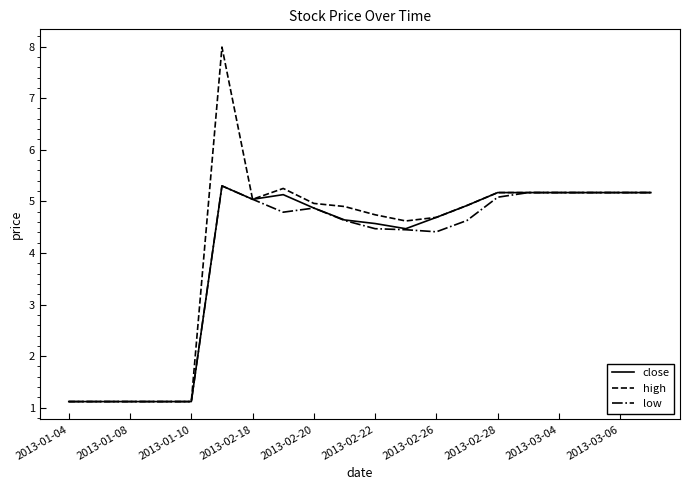

Which series has the largest total across all categories?

high